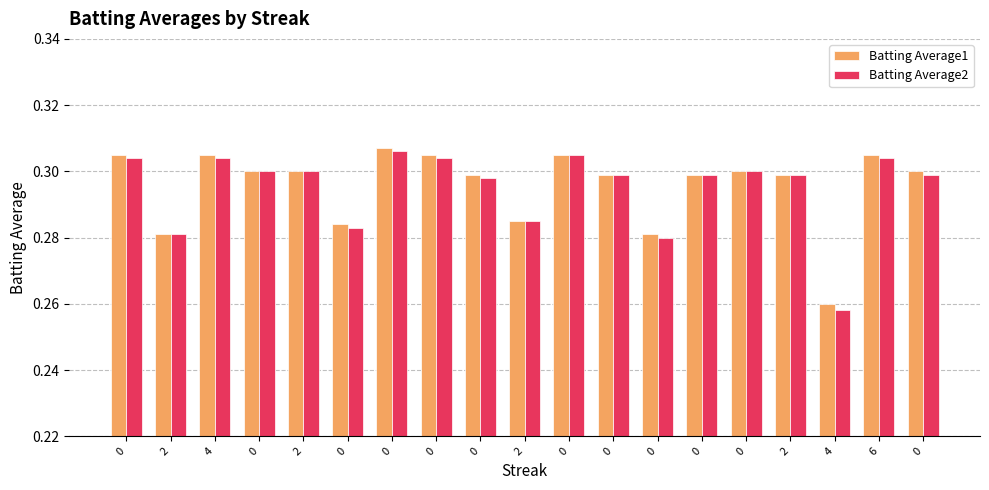

How many bars are there in total?

38